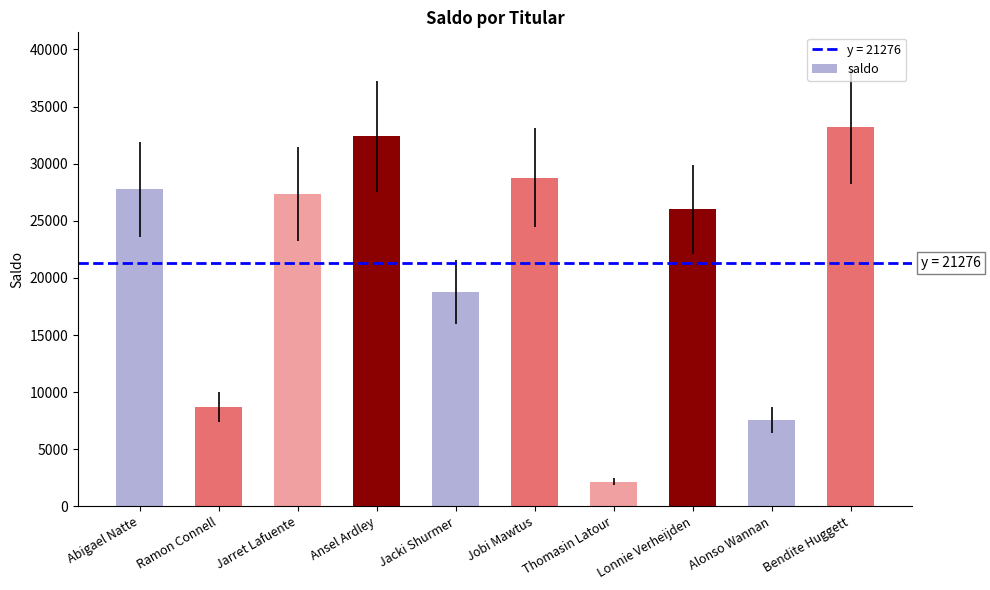

Is it true that the value at Jacki Shurmer is 18789?

True